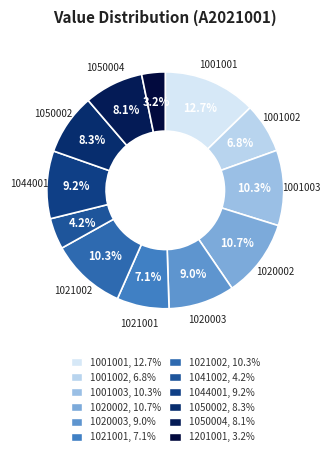

To the nearest percent, what percentage of the pie is 1020002?

11%